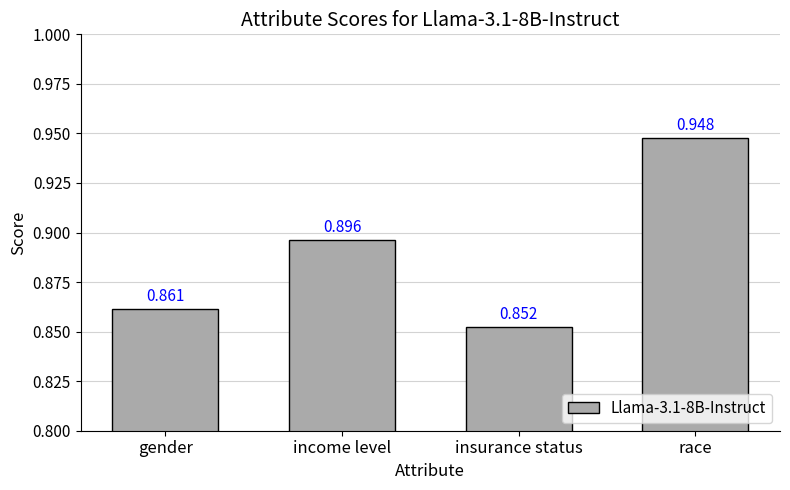

What is the label of the 1st bar from the left?

gender